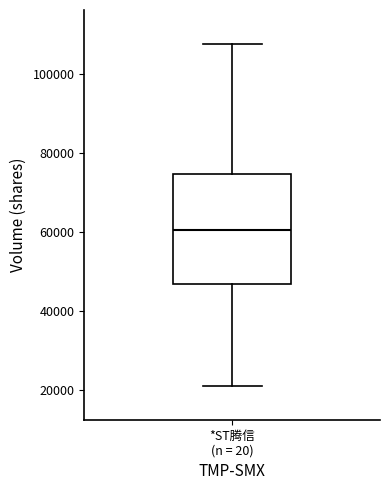

Where is the upper edge of the box for *ST腾信 (n = 20) on the y-axis? The values are not printed on the chart, so give them approximately, as read against the axis.

74000